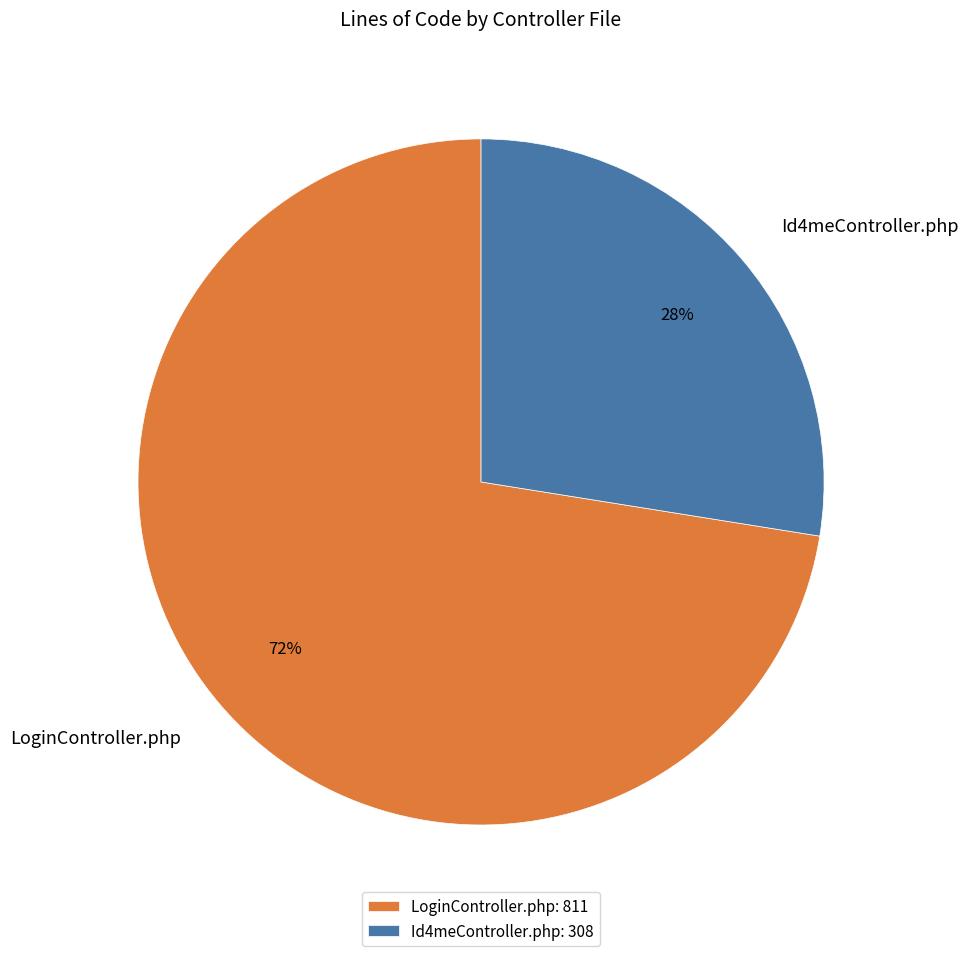

Is it true that LoginController.php is 72% of the pie?

True